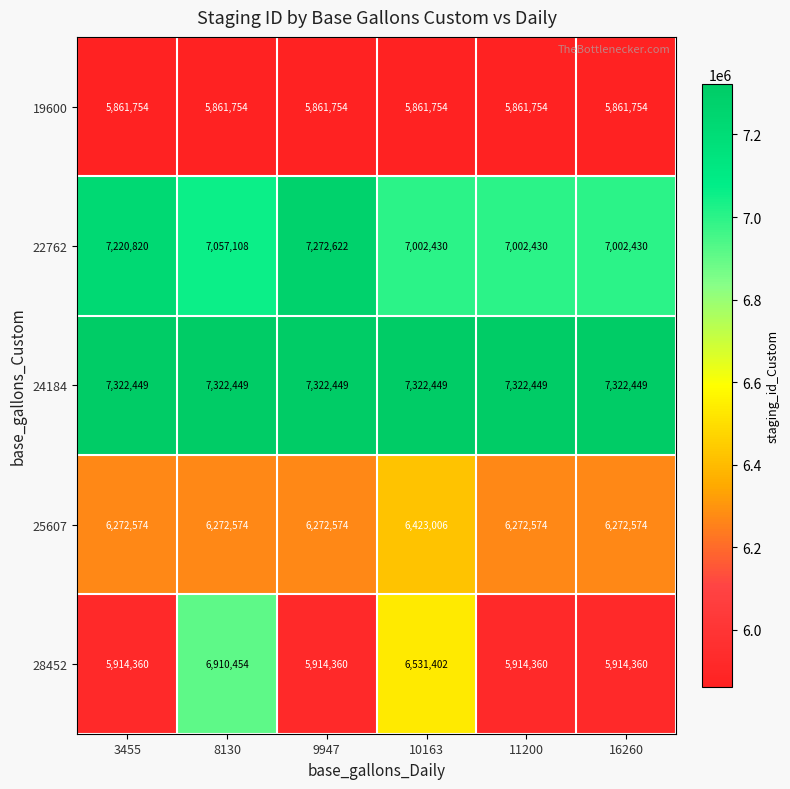

Reading left to right, transcribe all the data shown in this chart.

19600: 5861754	5861754	5861754	5861754	5861754	5861754
22762: 7220820	7057108	7272622	7002430	7002430	7002430
24184: 7322449	7322449	7322449	7322449	7322449	7322449
25607: 6272574	6272574	6272574	6423006	6272574	6272574
28452: 5914360	6910454	5914360	6531402	5914360	5914360